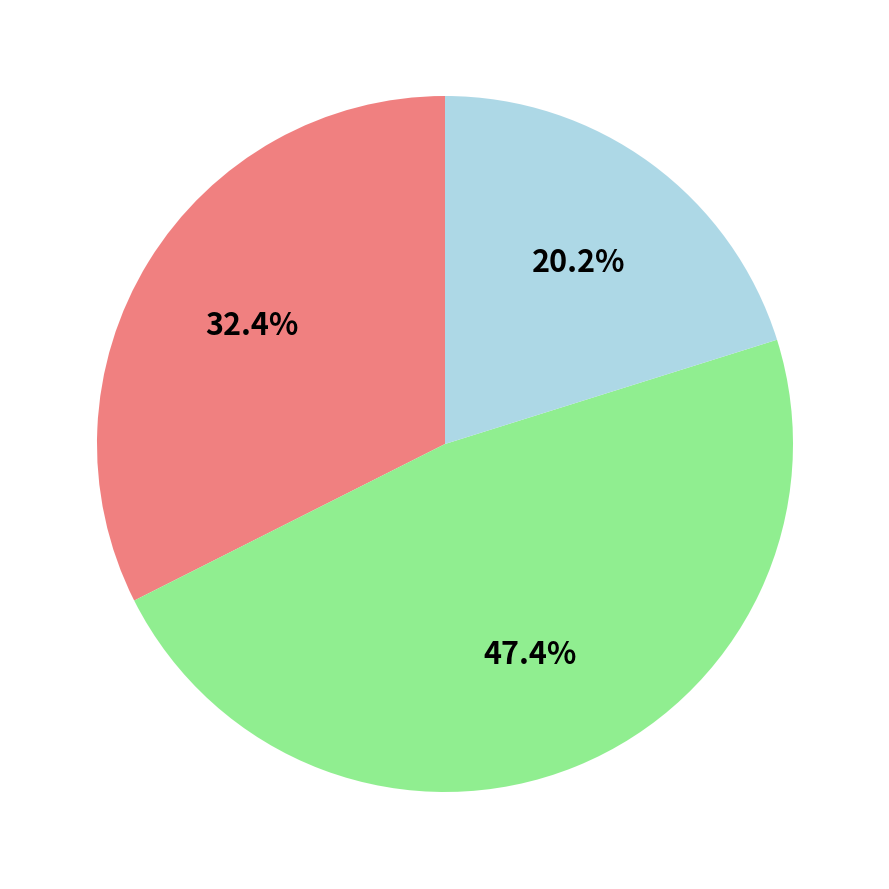

Is there a majority slice in this chart?

No